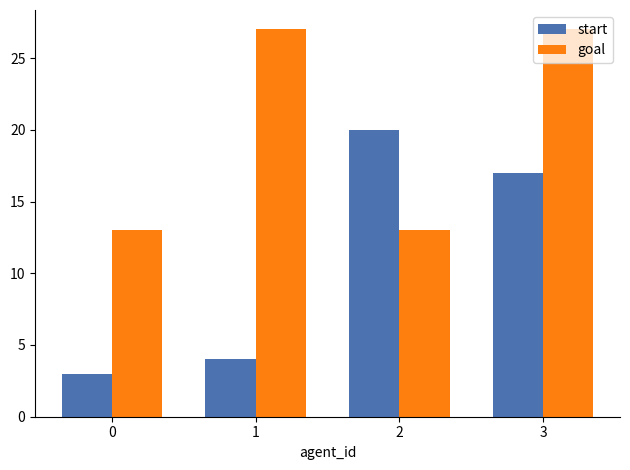

Rank the series by their maximum value, from highest to lowest.

goal, start